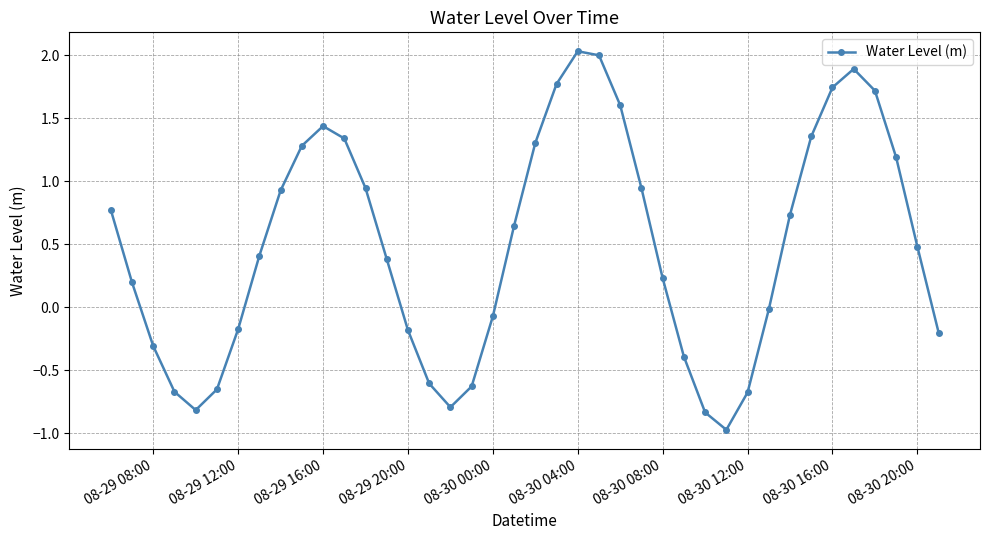

Does the chart have visible grid lines?

Yes